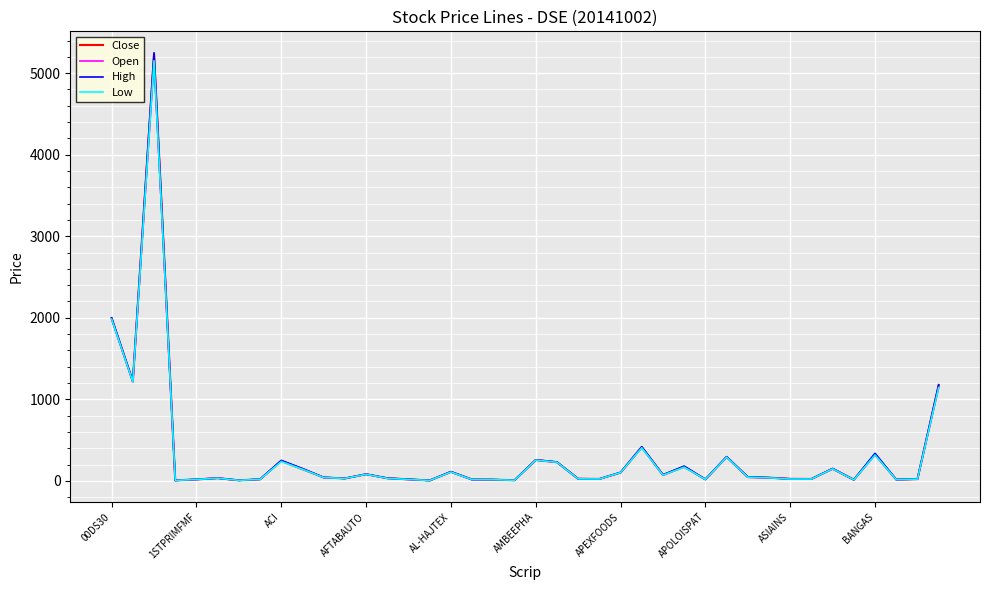

Rank the series by their average value, from lowest to highest.

Low, Open, Close, High